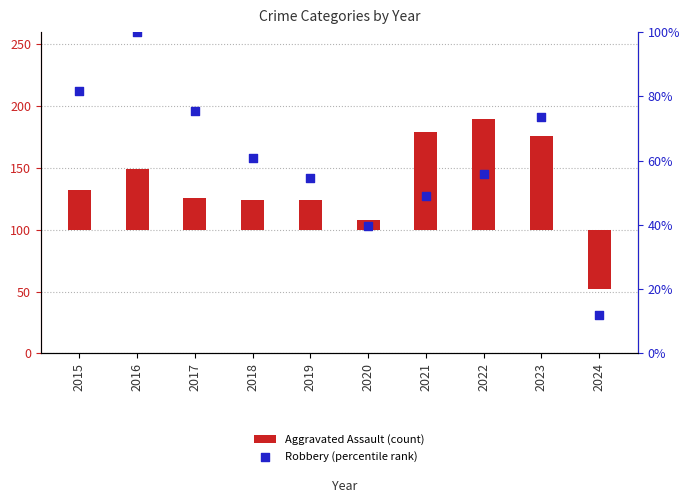

What are all the series names shown in the legend?

Aggravated Assault (count), Robbery (percentile rank)